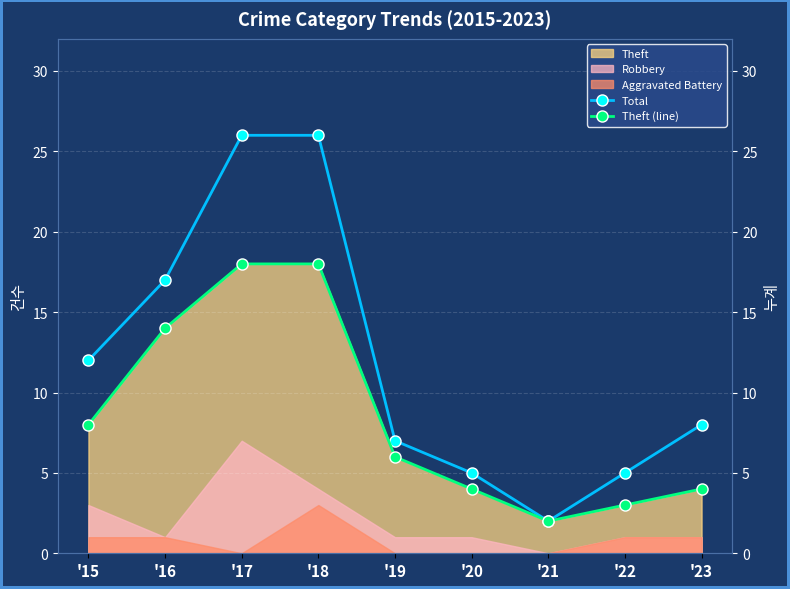

True or false: Theft (line) has a value of 8 at '15.

True